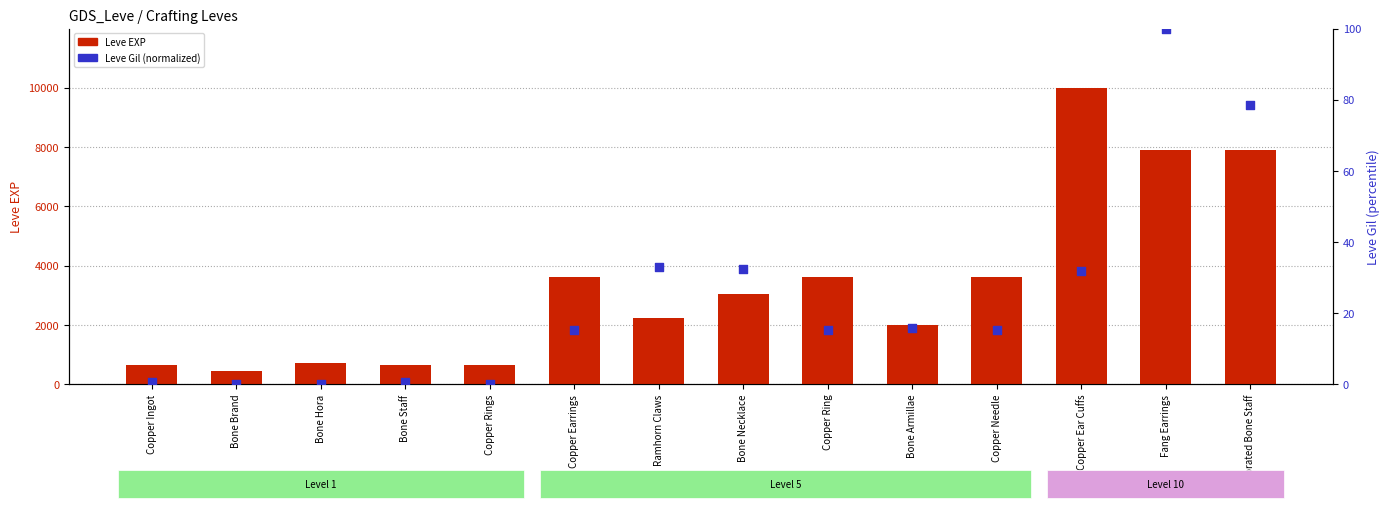

Is the value of Leve EXP at Bone Staff greater than the value of Leve Gil (normalized) at Copper Ring?

Yes